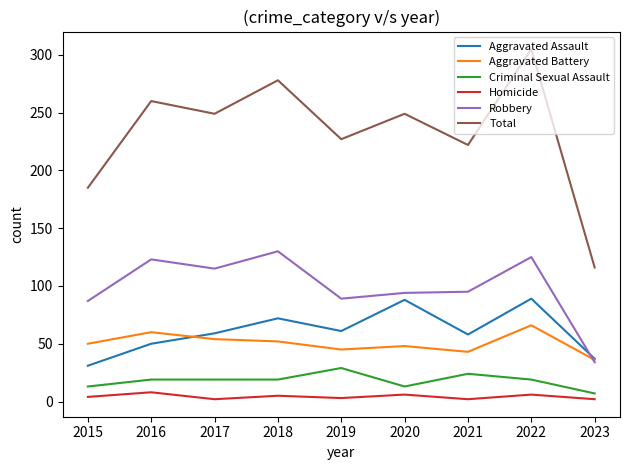

Count the number of categories in the chart.

9